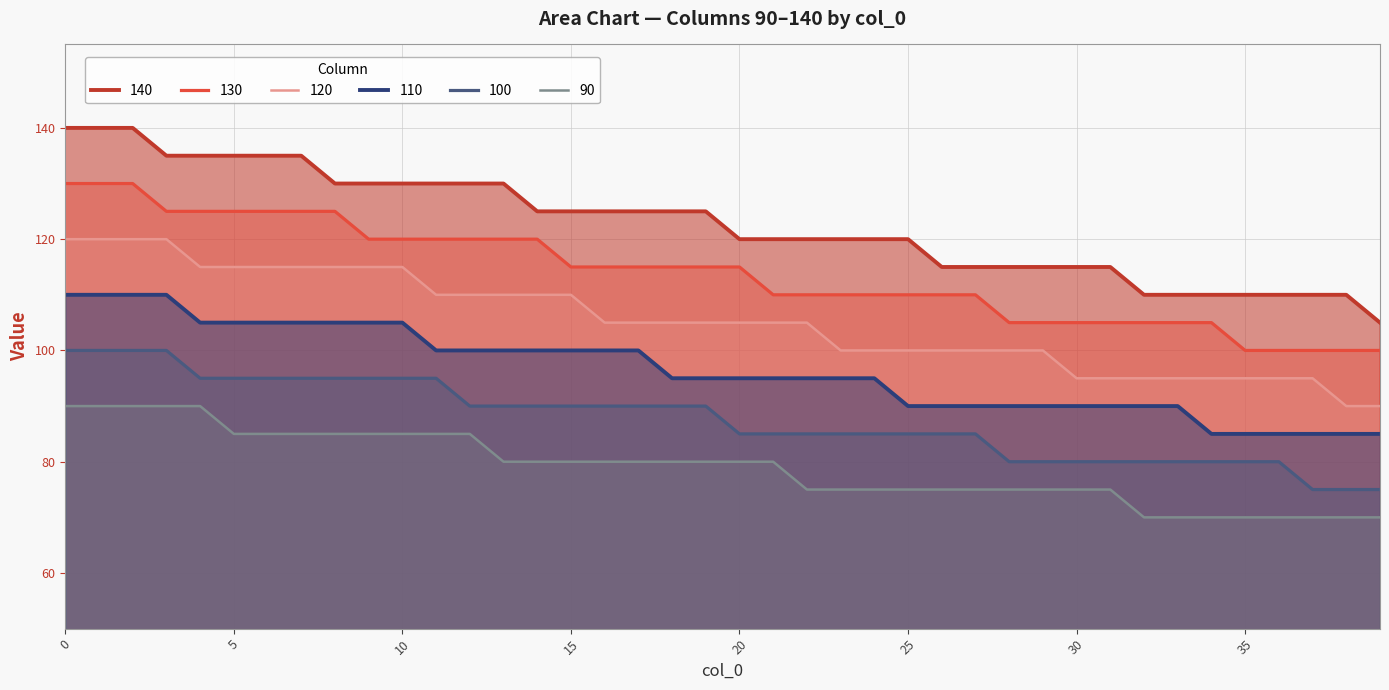

What is the value of the 140 point at the 28th from the left?

115